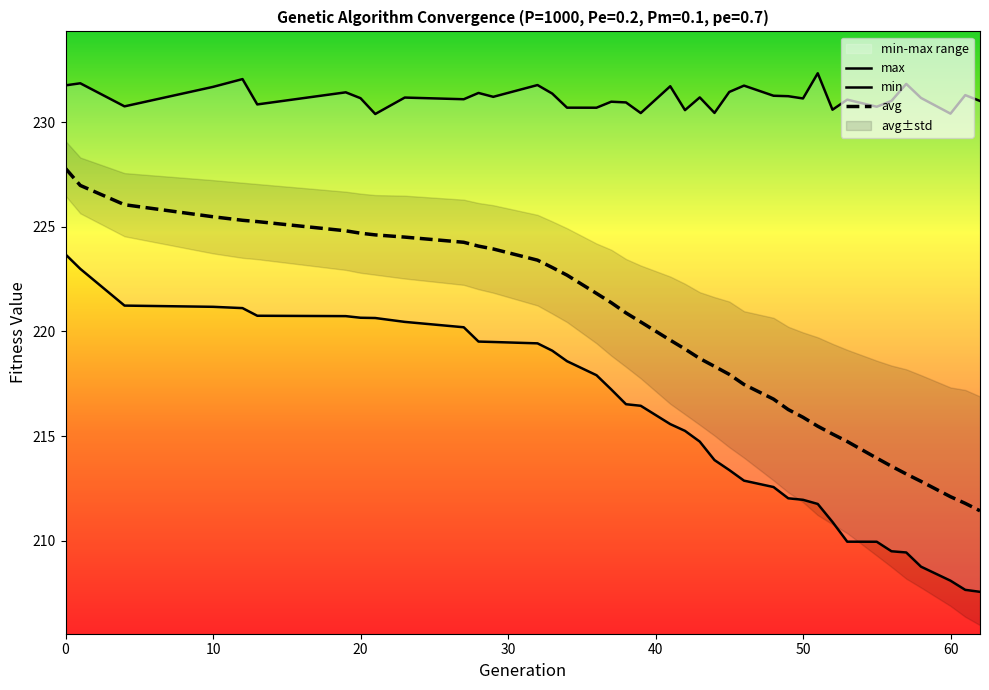

True or false: max and avg cross at least once.

False